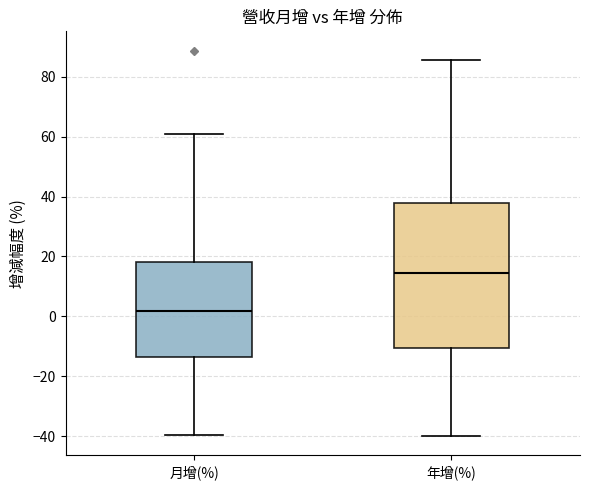

Which box has the lowest median line?

月增(%)